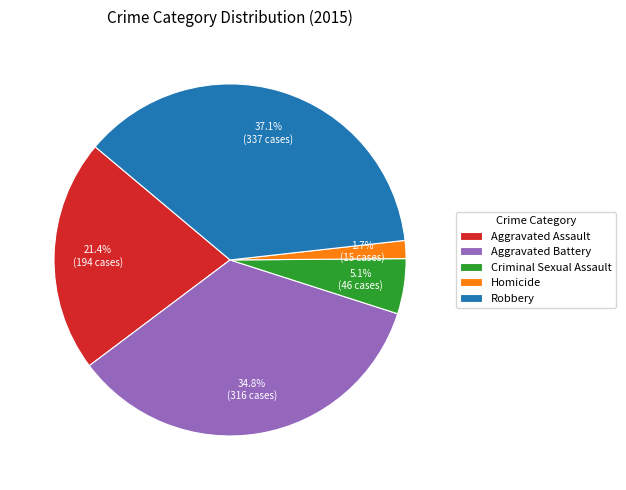

Which slice is the smallest?

Homicide